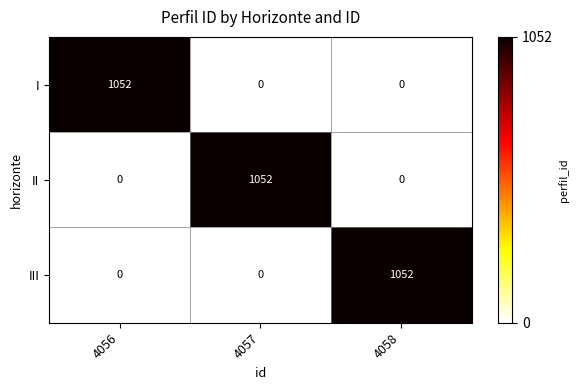

What is the spread (max minus min) of values at 4058?

1052